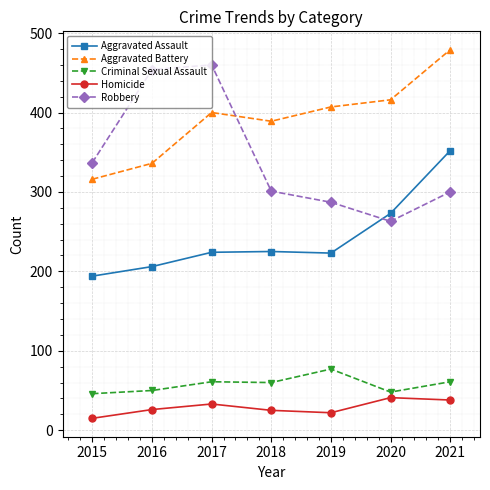

At 2021, list the series in order from largest to smallest.

Aggravated Battery, Aggravated Assault, Robbery, Criminal Sexual Assault, Homicide